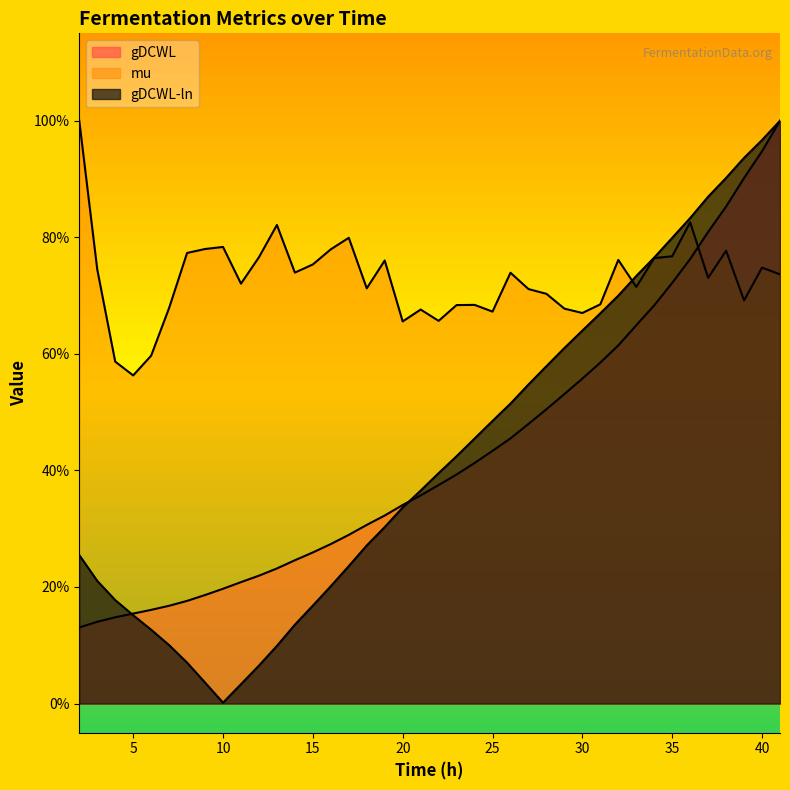

At 3.0, list the series in order from smallest to largest.

gDCWL, gDCWL-ln, mu